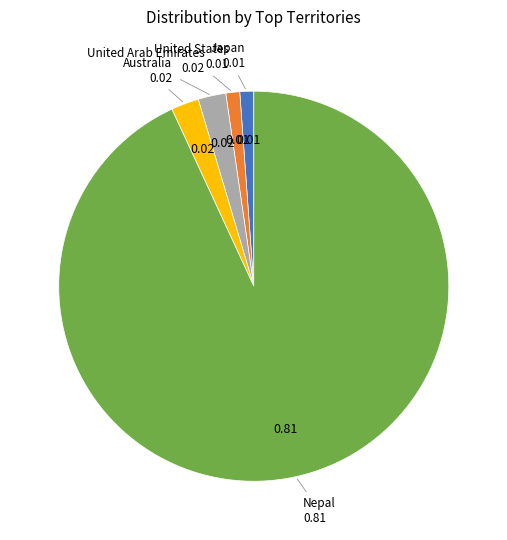

Is there any slice that represents more than half of the pie?

Yes